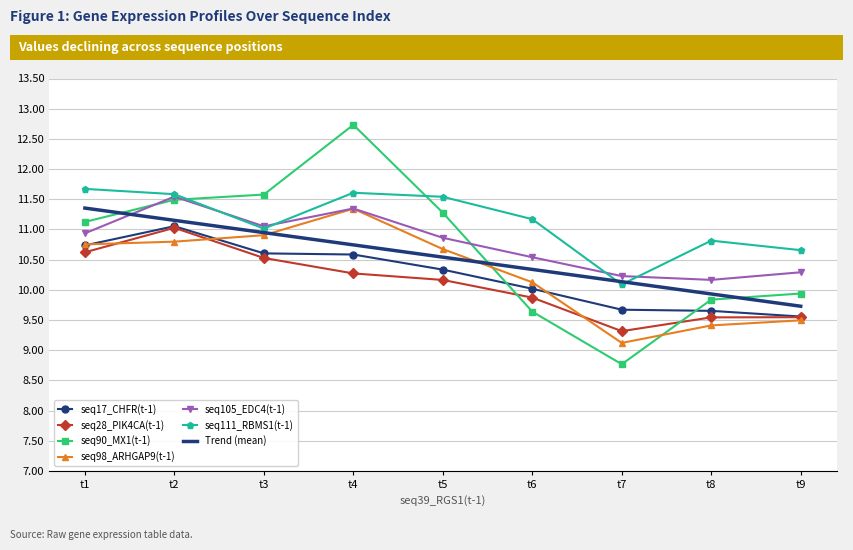

How many distinct data groups are displayed?

7